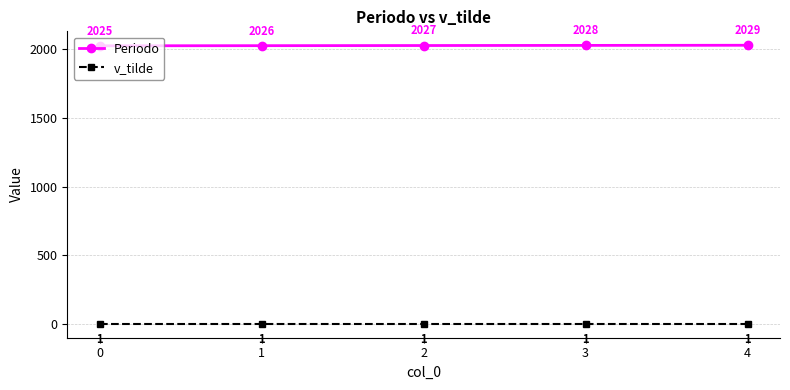

True or false: Periodo and v_tilde intersect in this chart.

False